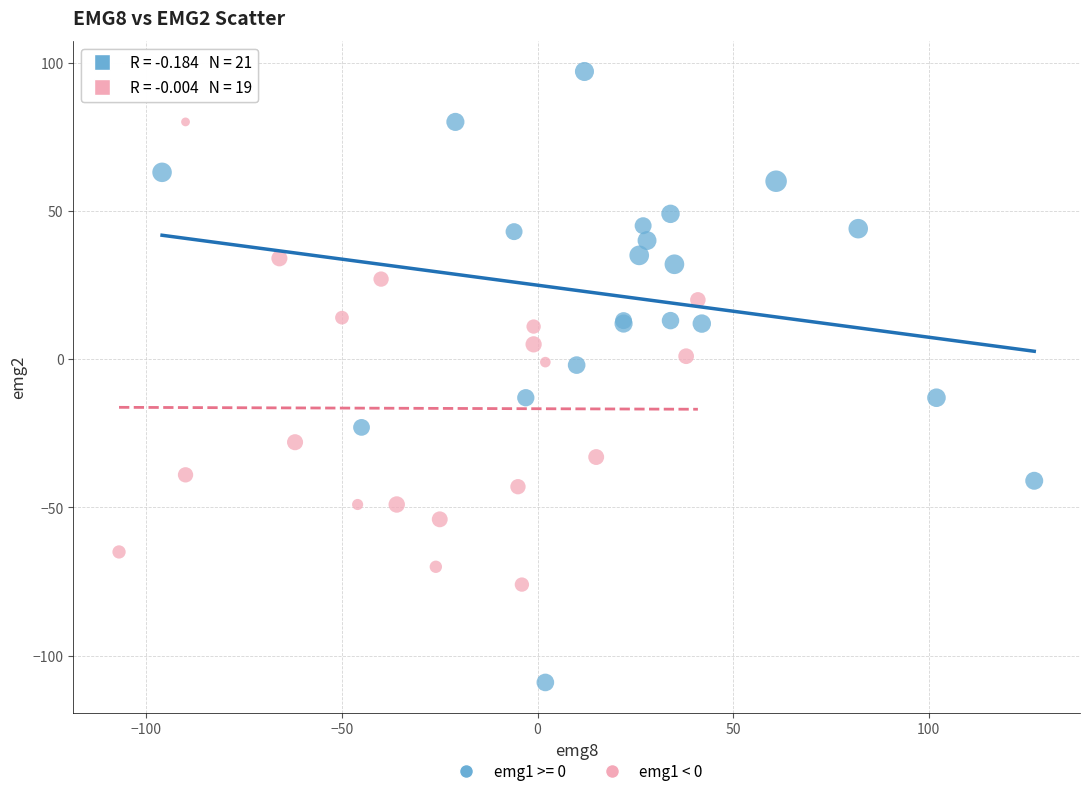

Which series reaches the maximum Y coordinate?

emg1 >= 0